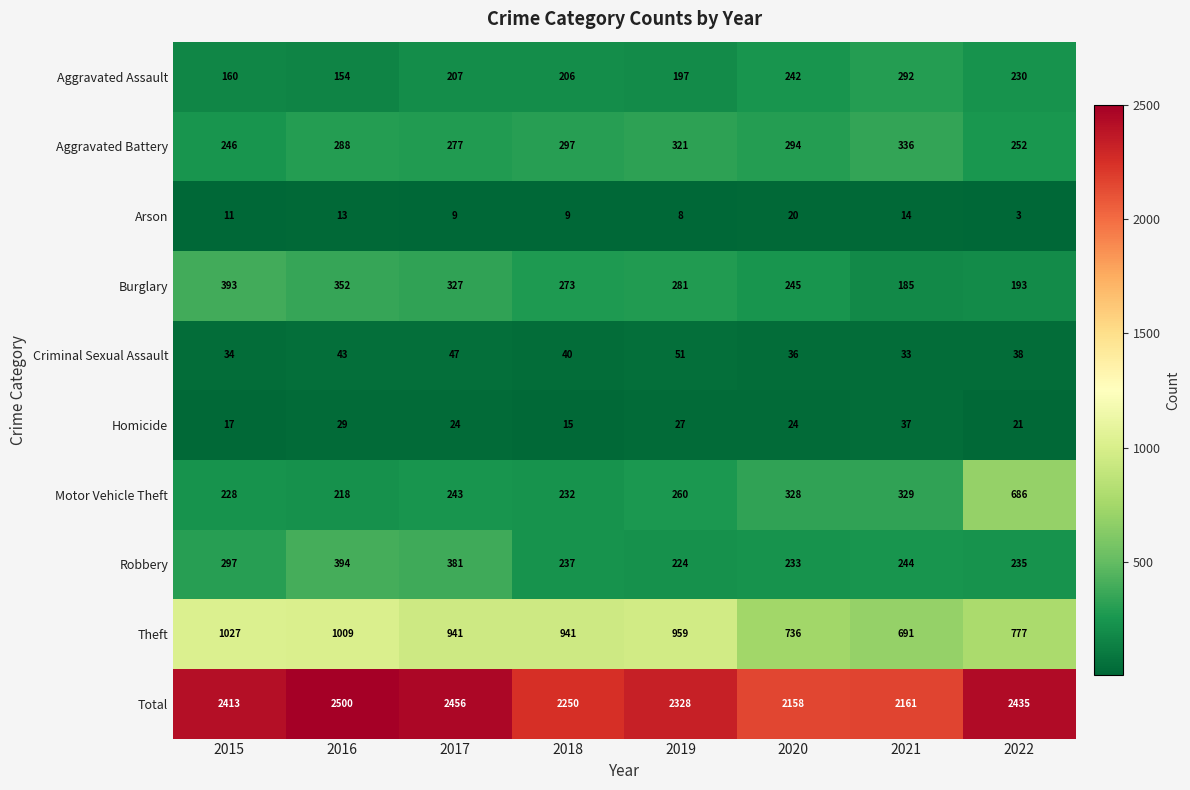

How many data points does each series have?

8